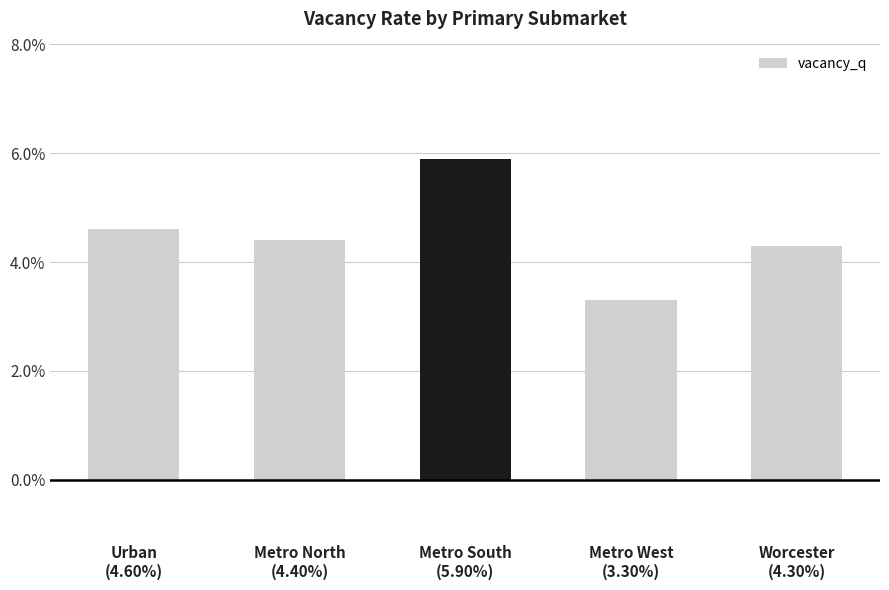

Between Metro West
(3.30%) and Metro South
(5.90%), which is larger?

Metro South
(5.90%)